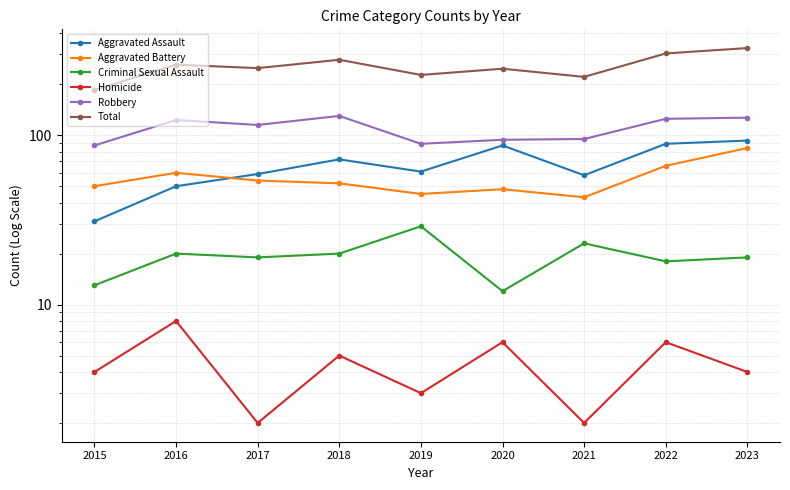

Reading left to right, list all the values displayed in this chart.

Aggravated Assault: 2015=31	2016=50	2017=59	2018=72	2019=61	2020=87	2021=58	2022=89	2023=93
Aggravated Battery: 2015=50	2016=60	2017=54	2018=52	2019=45	2020=48	2021=43	2022=66	2023=84
Criminal Sexual Assault: 2015=13	2016=20	2017=19	2018=20	2019=29	2020=12	2021=23	2022=18	2023=19
Homicide: 2015=4	2016=8	2017=2	2018=5	2019=3	2020=6	2021=2	2022=6	2023=4
Robbery: 2015=87	2016=123	2017=115	2018=130	2019=89	2020=94	2021=95	2022=125	2023=127
Total: 2015=185	2016=261	2017=249	2018=279	2019=227	2020=247	2021=221	2022=304	2023=327